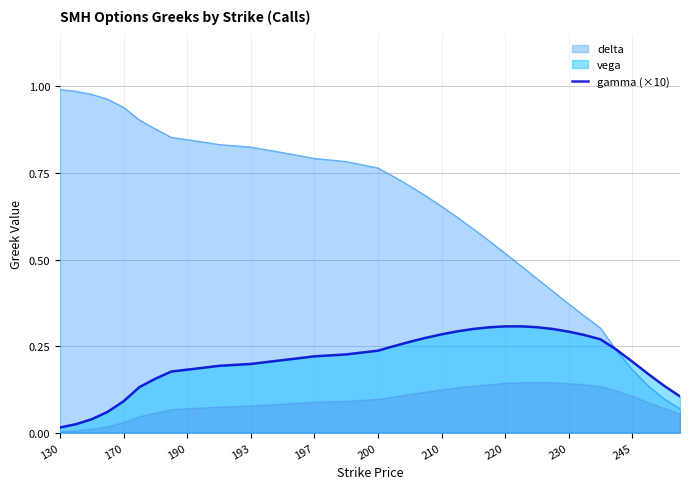

How many lines are shown in the chart?

2